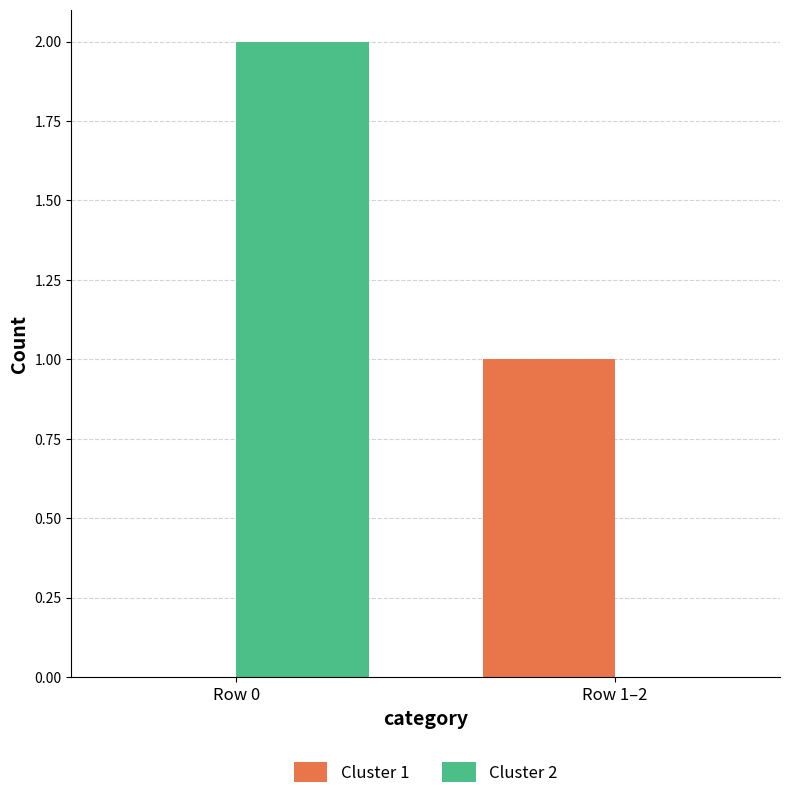

At which category is the sum across all series the highest?

Row 0